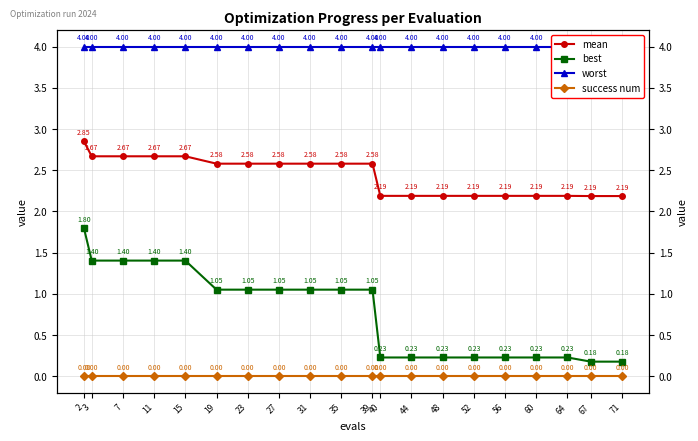

What is the average value of the best series?

0.8